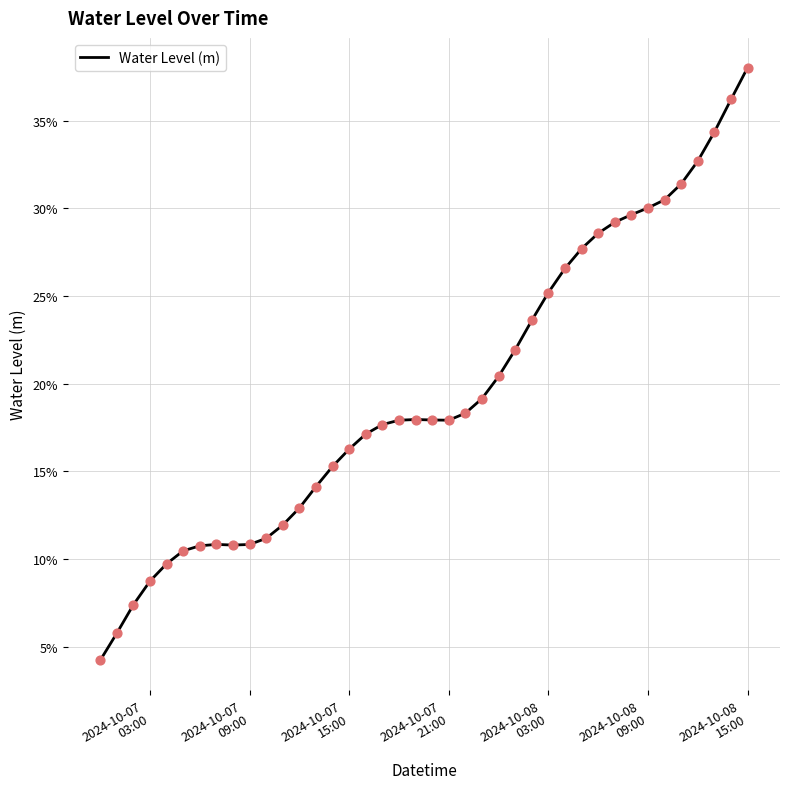

Does the chart have visible grid lines?

Yes